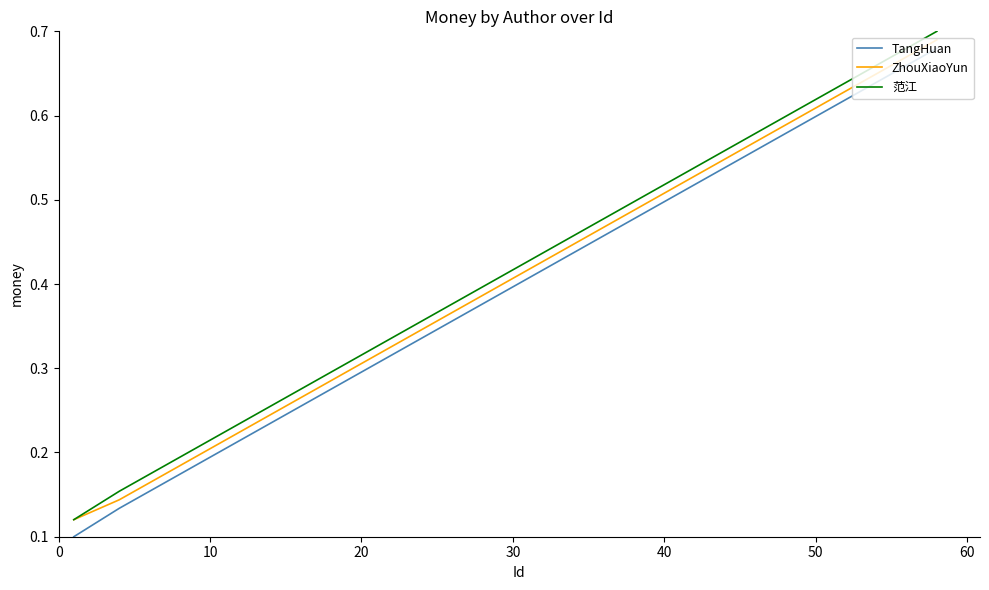

True or false: TangHuan and ZhouXiaoYun intersect in this chart.

False